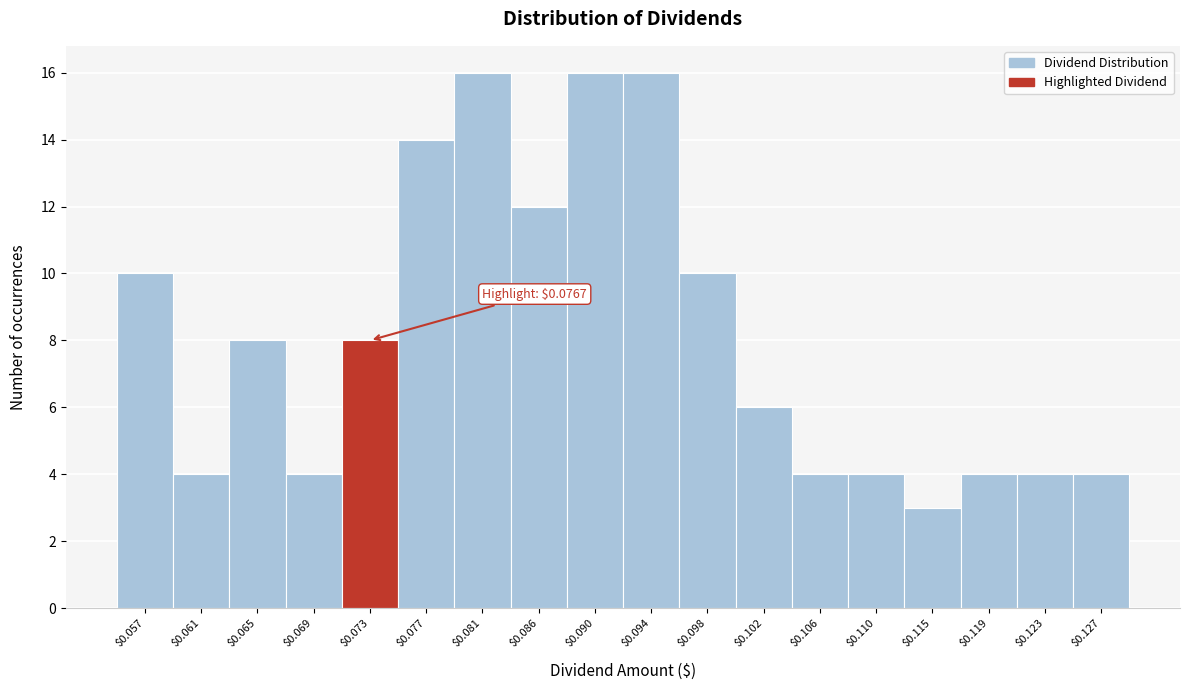

Reading right to left, list all the values displayed in this chart.

4	4	4	3	4	4	6	10	16	16	12	16	14	8	4	8	4	10